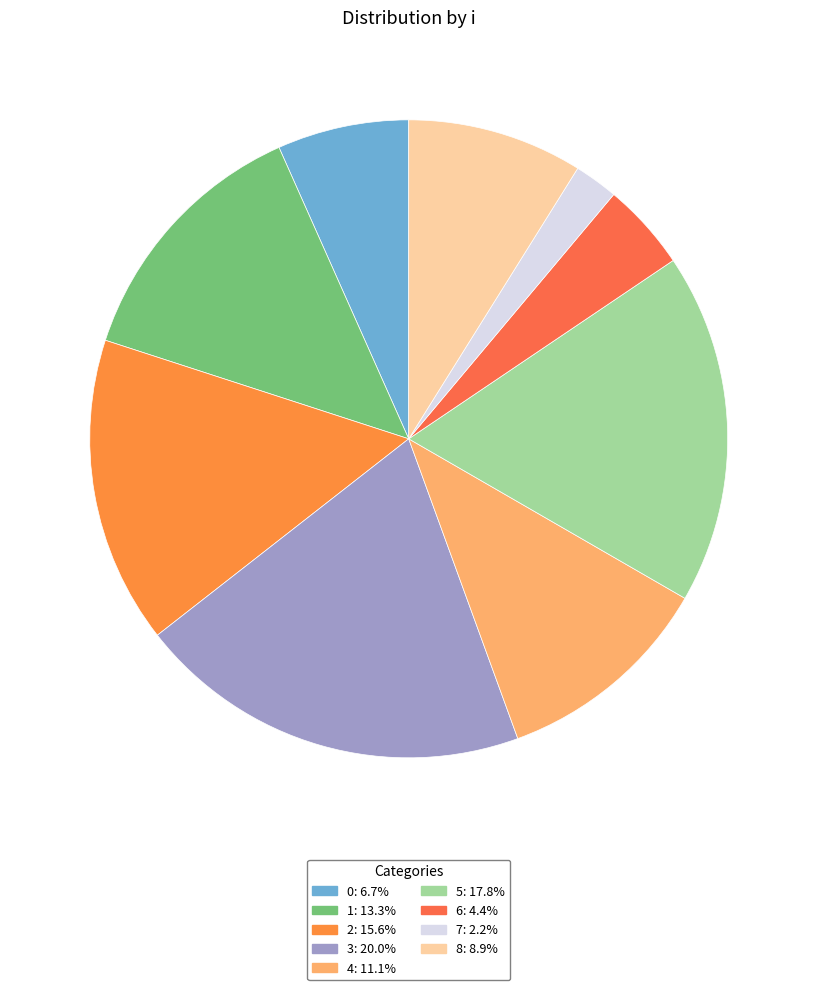

Does 7 represent more than half of the total?

No